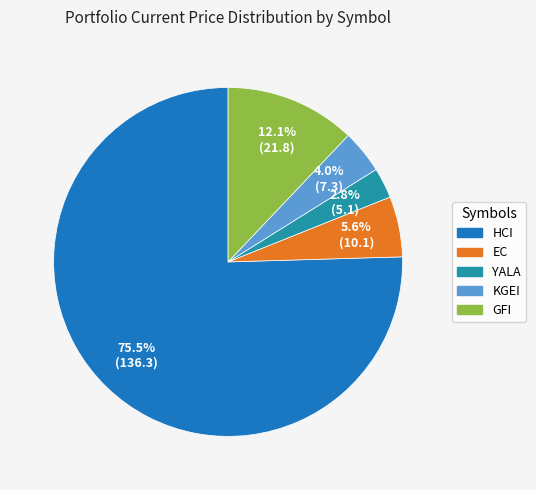

Is it true that YALA is 9% of the pie?

False